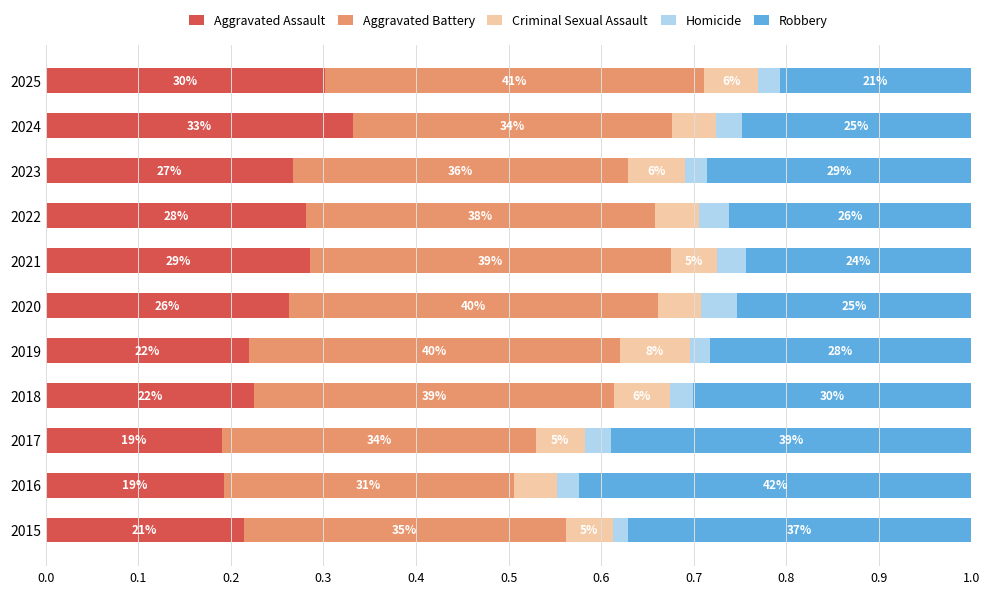

Which series has the largest total across all categories?

Aggravated Battery